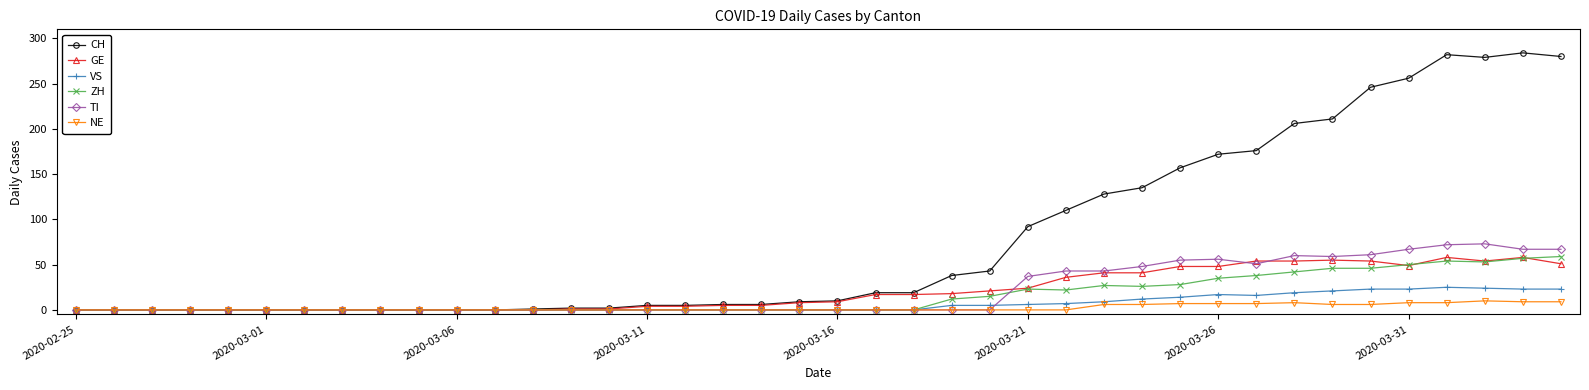

What is the maximum value for NE?

10